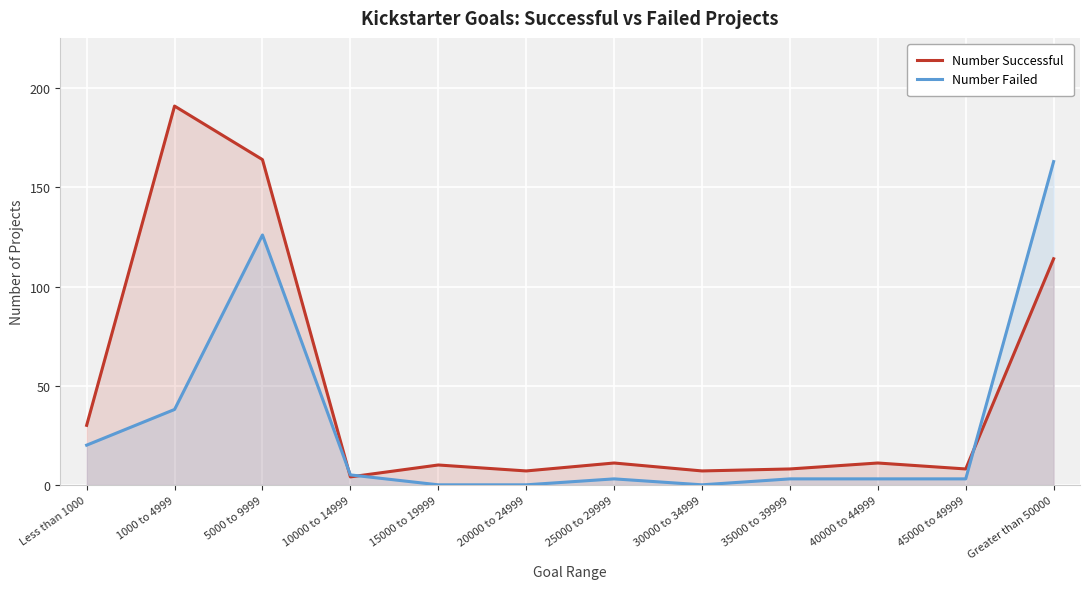

What is the value of the Number Failed point at the 3rd from the left?

126